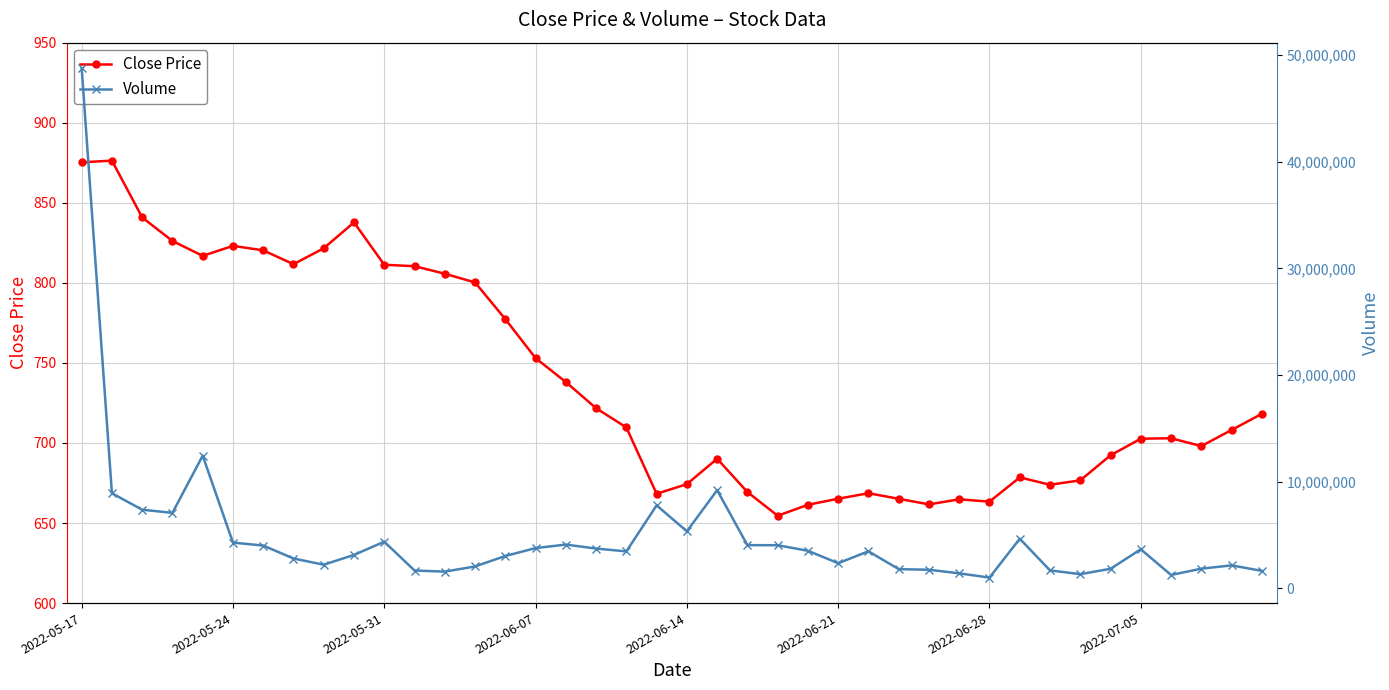

True or false: Volume and Close Price cross at least once.

False